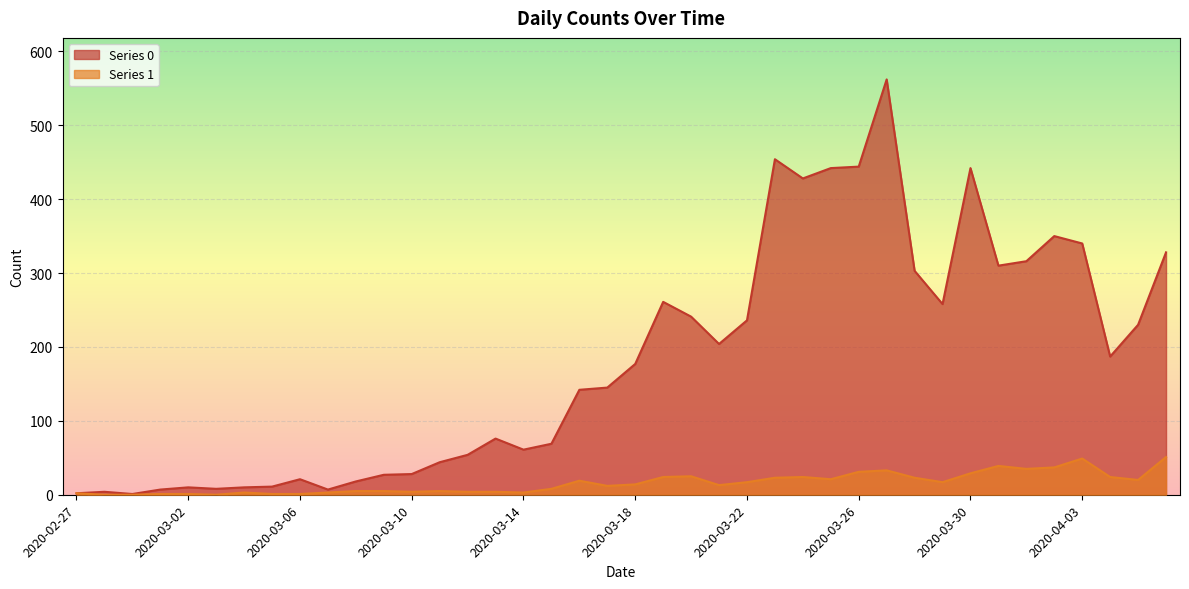

Does the chart display data point markers on the line(s)?

No